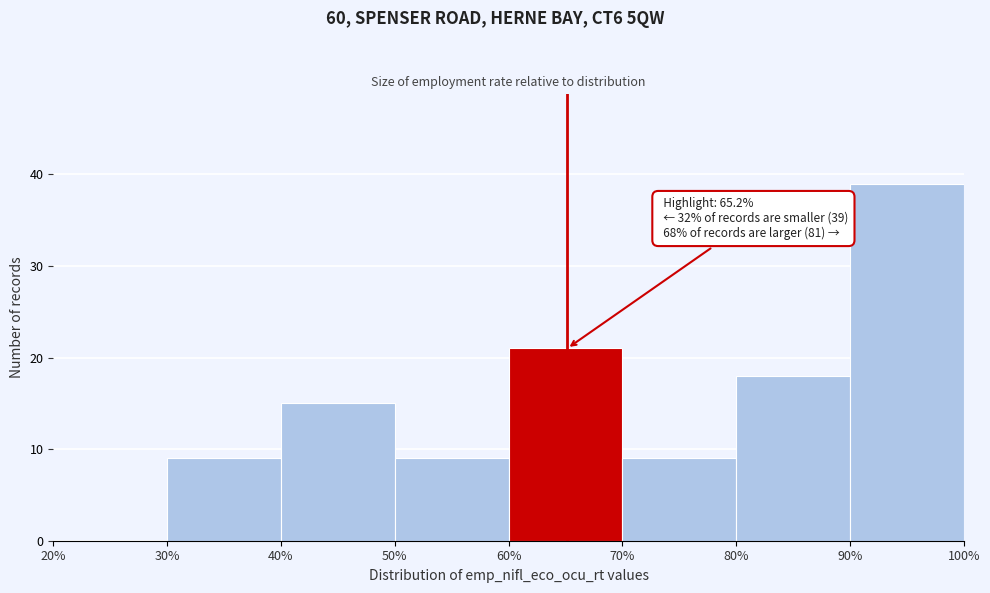

Which range on the x-axis has the tallest bar?

90% to 100%